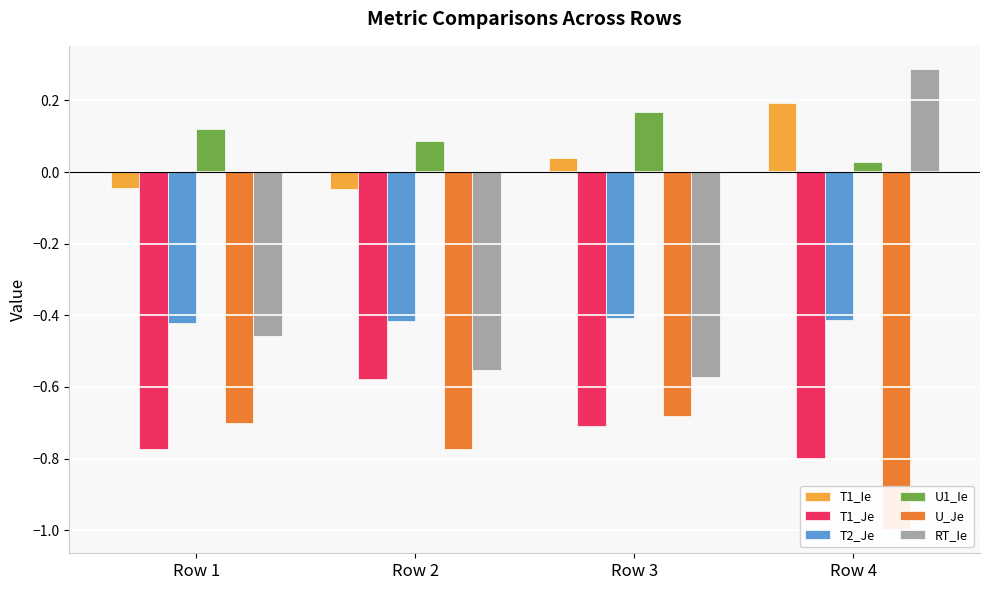

What is the difference between the maximum and minimum values in the RT_Ie series?

0.9